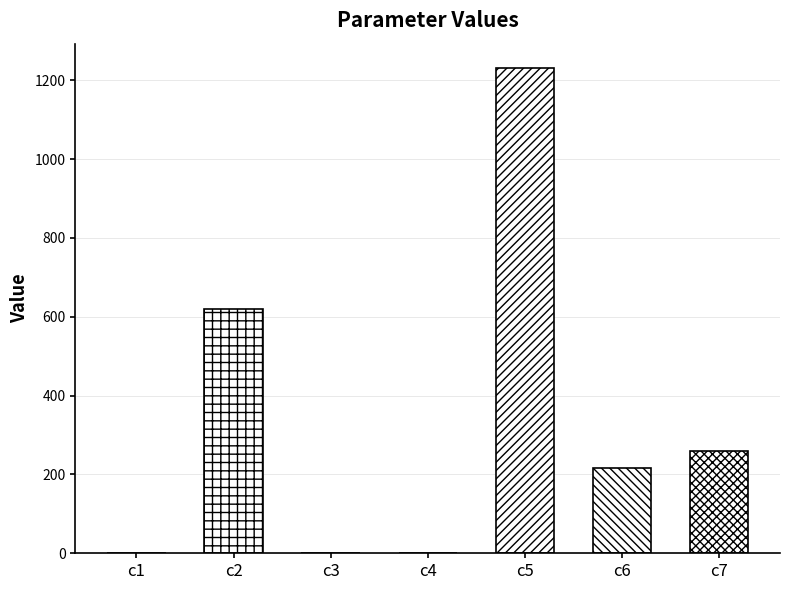

List the labels in order of value, smallest first.

c3, c4, c1, c6, c7, c2, c5